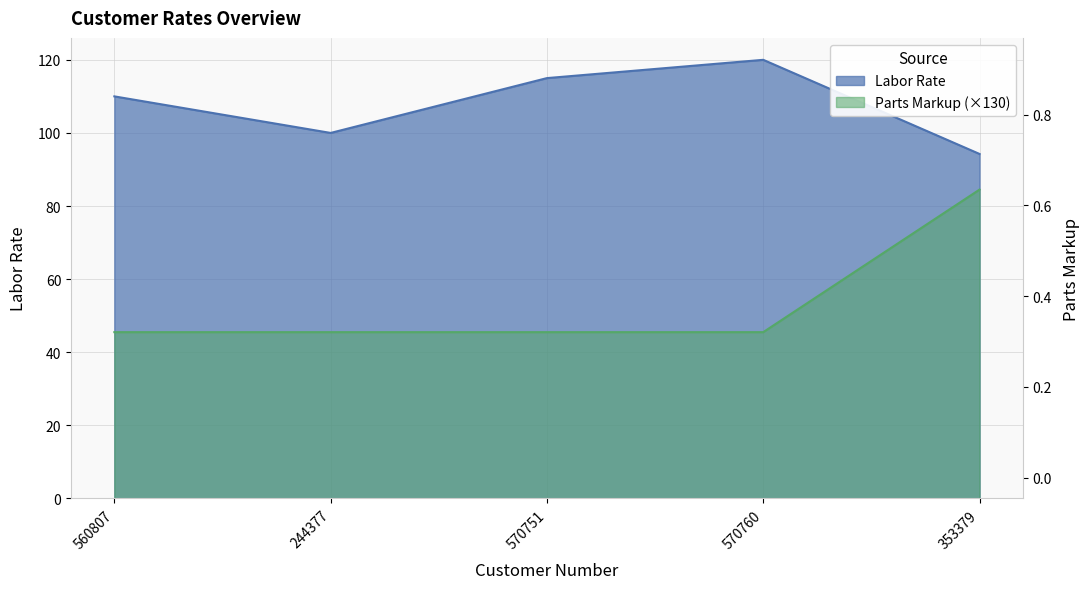

What position from the left is 244377?

2